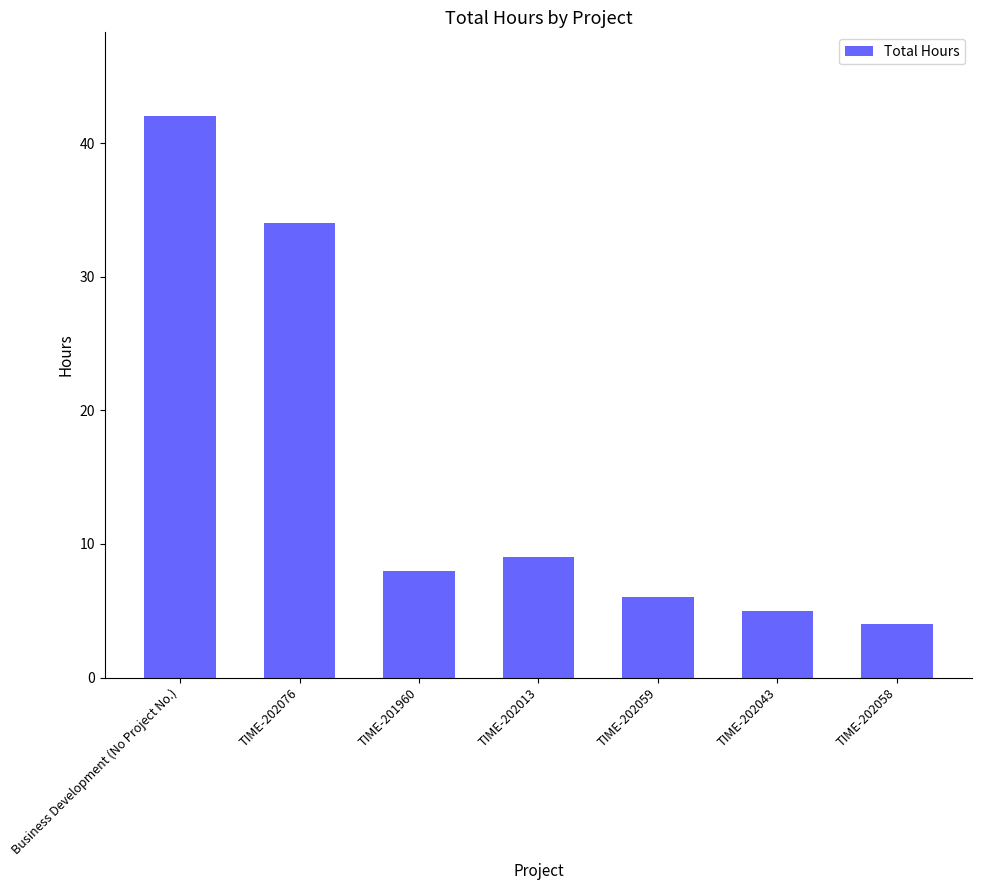

What is the value of the 5th bar from the left?

6